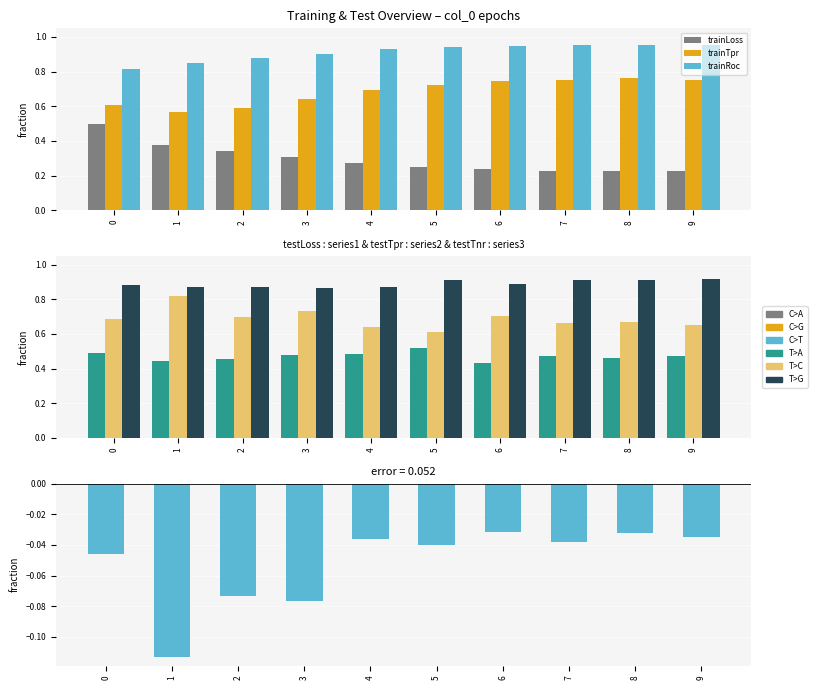

At 7, list the series in order from largest to smallest.

trainRoc, testTnr, trainTpr, testTpr, testLoss, trainLoss